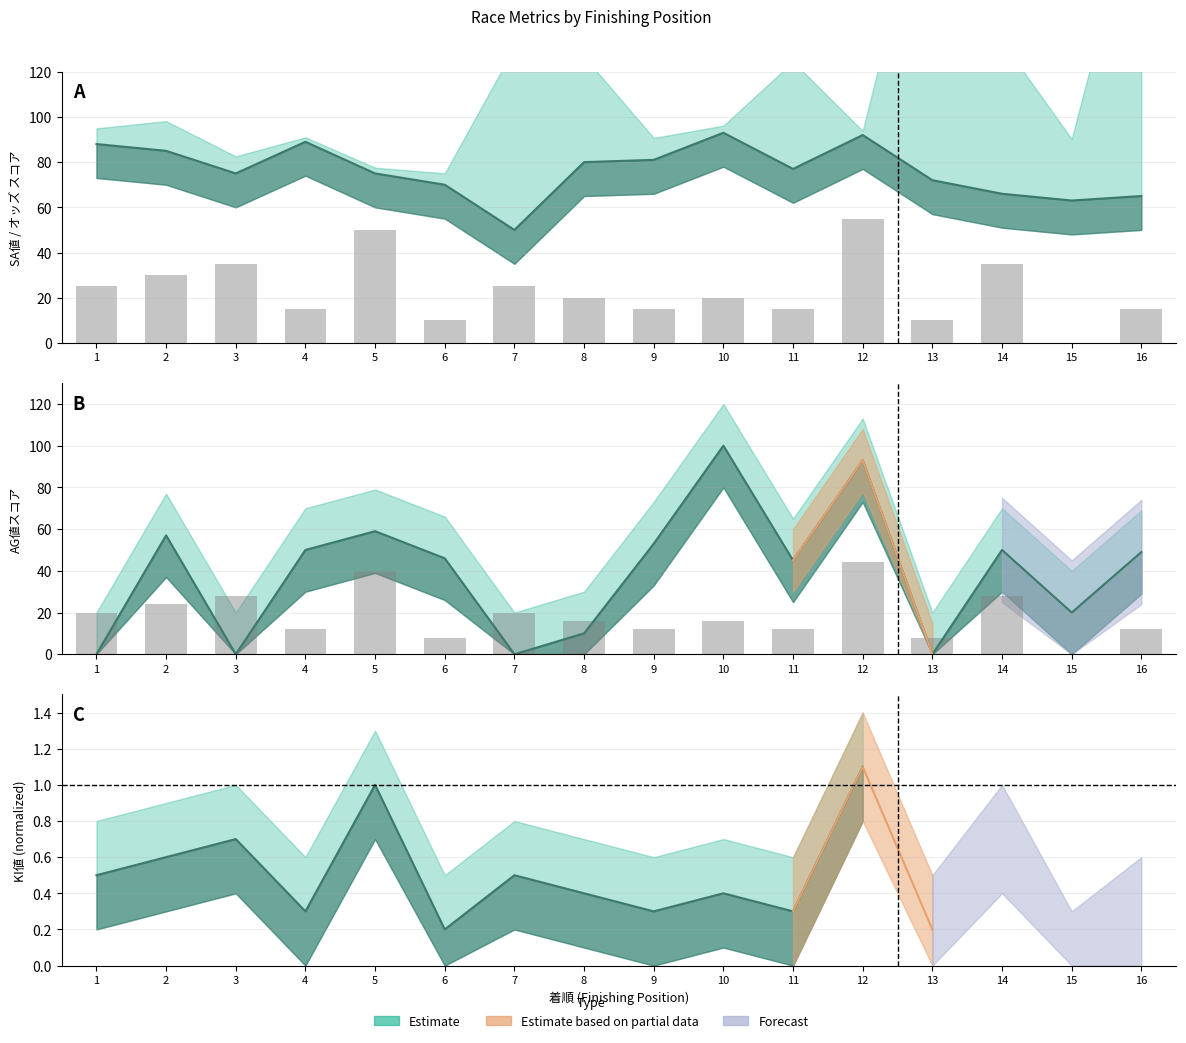

List the labels in order of AG値 value, smallest first.

1, 3, 7, 13, 8, 15, 11, 6, 16, 4, 14, 9, 2, 5, 12, 10